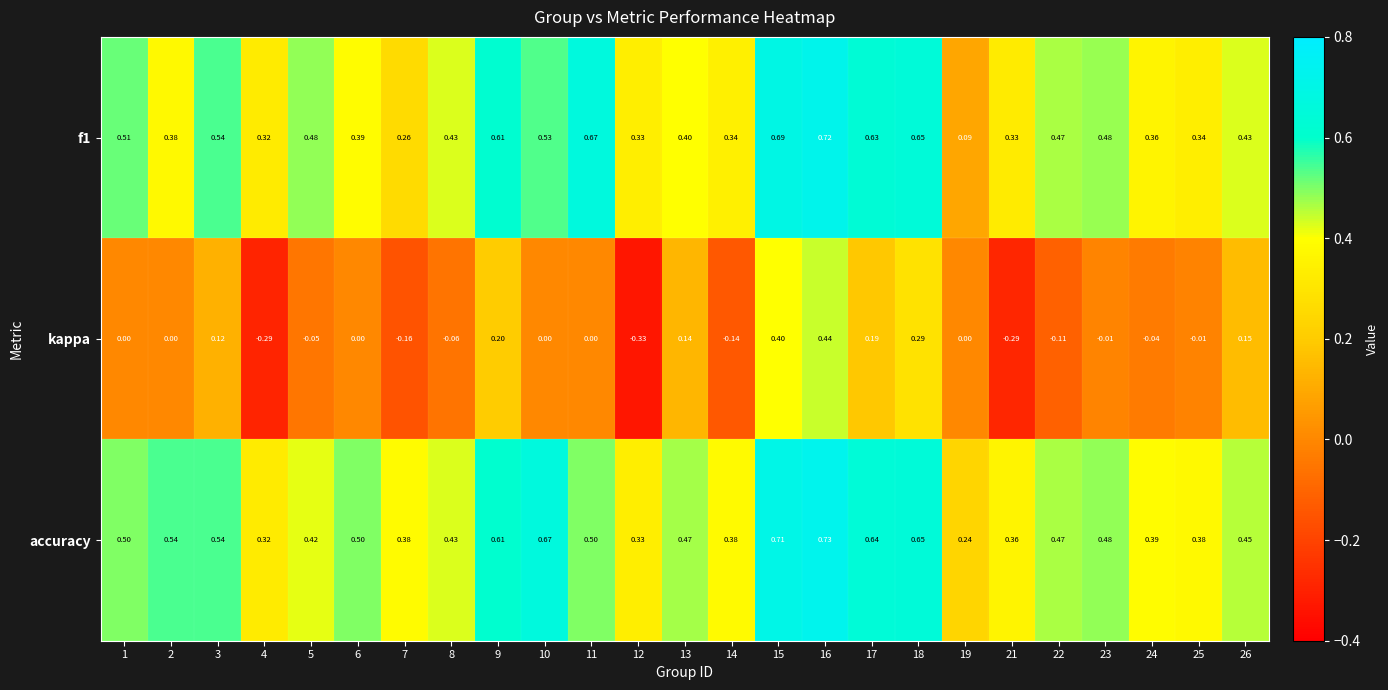

Which series has the largest total across all categories?

accuracy